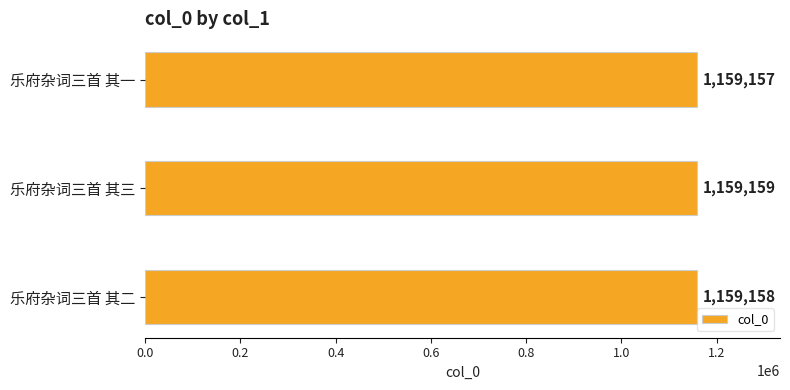

What is the average value?

1159158